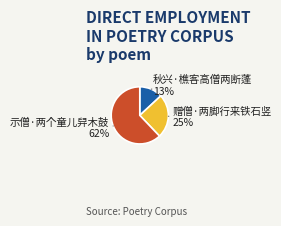

Which has a higher value, 秋兴·樵客高僧两断蓬 or 示僧·两个童儿舁木鼓?

示僧·两个童儿舁木鼓